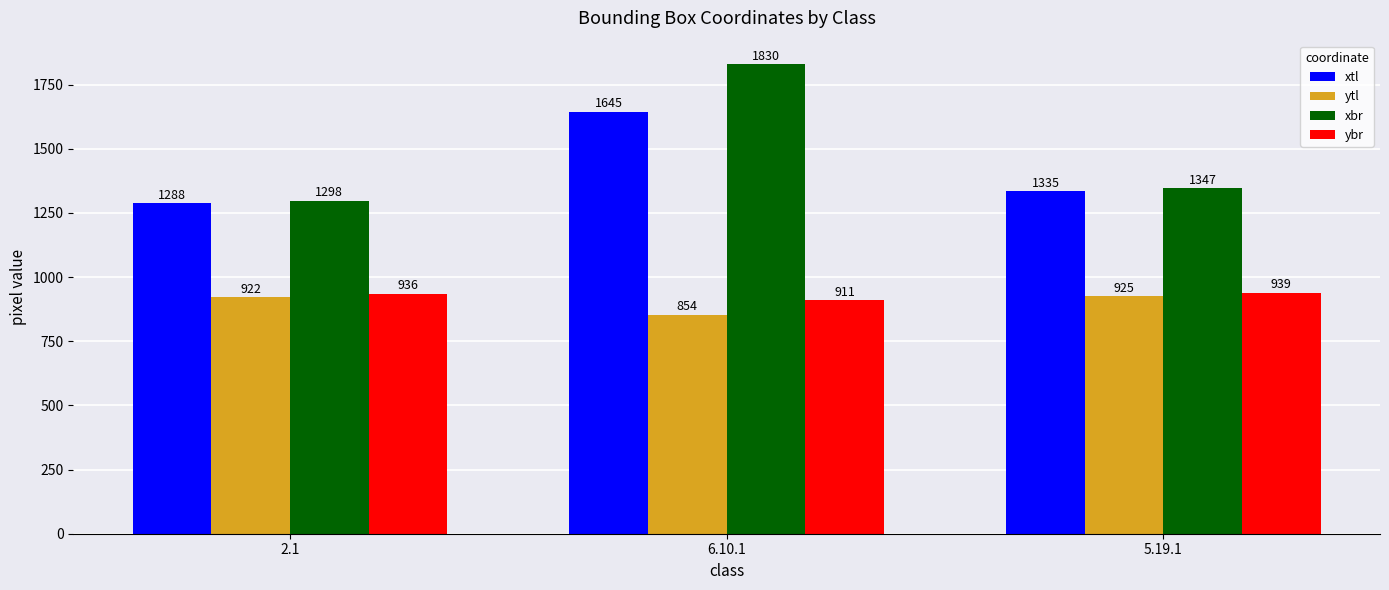

Count the number of data series in this chart.

4